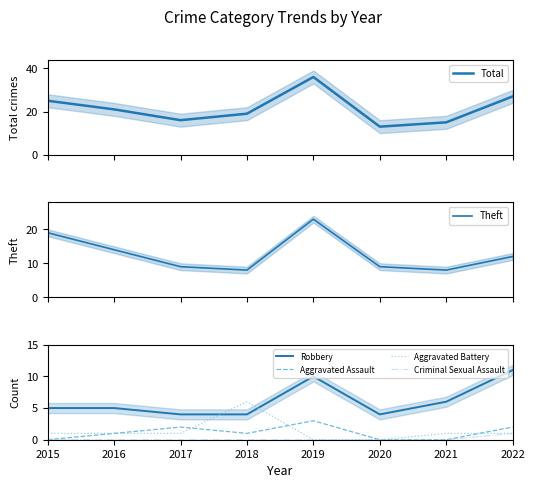

Which series has the widest spread of values?

Total